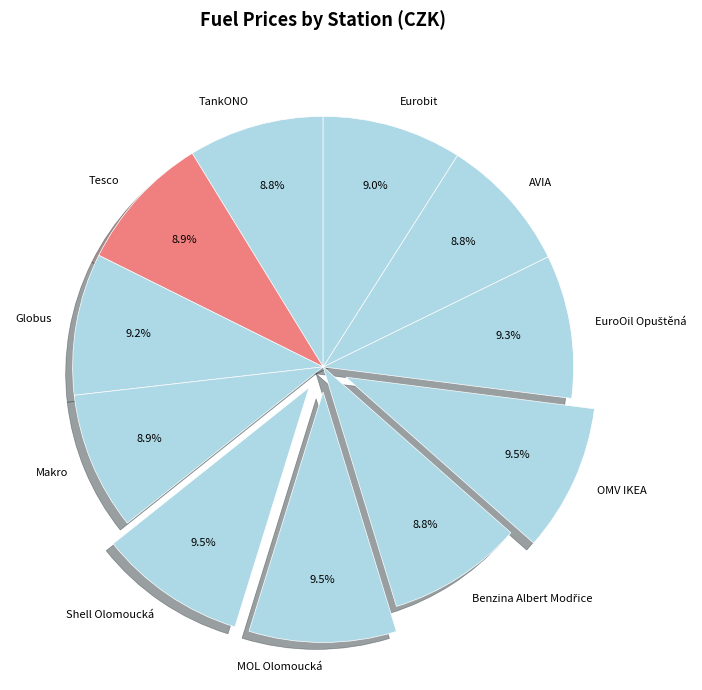

Is TankONO the majority of the pie?

No